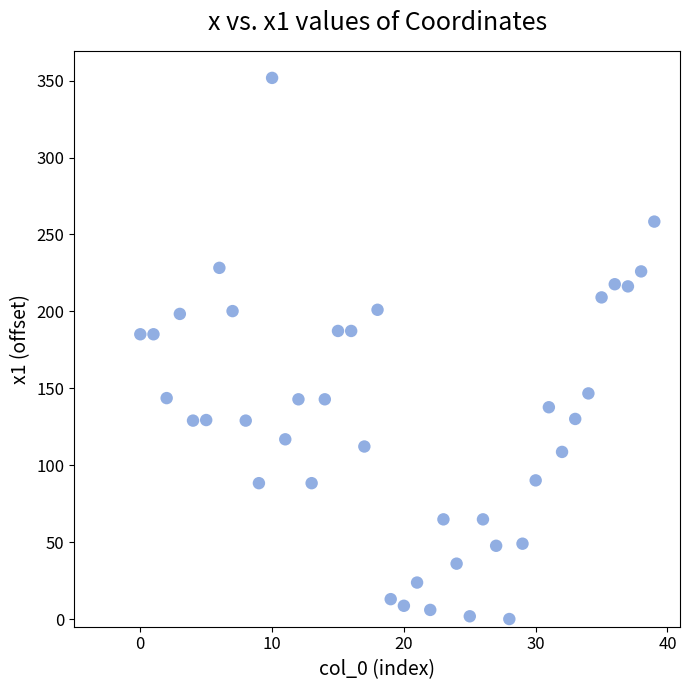

What is the range of Y values (max minus min)?

351.8